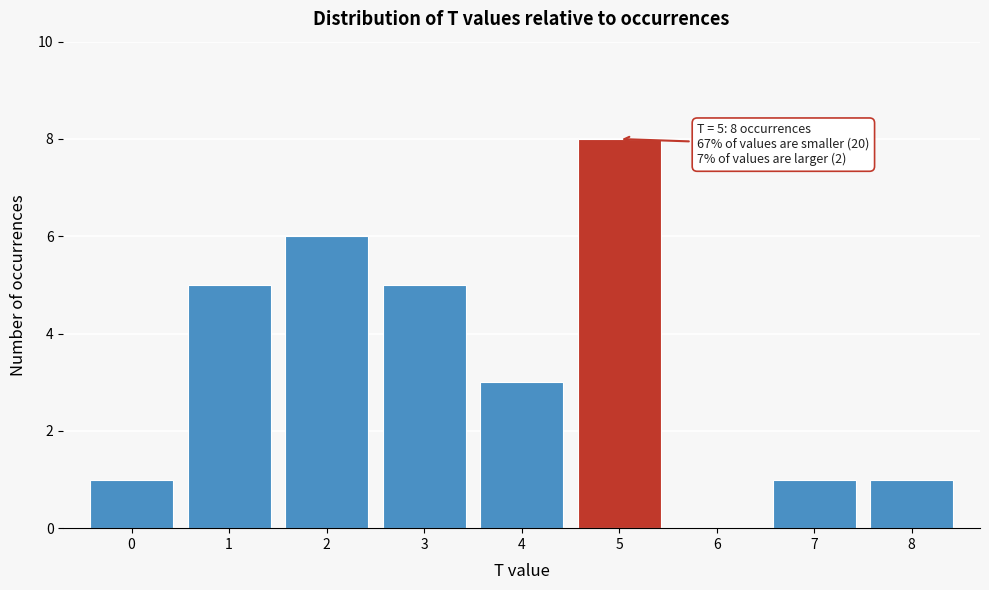

Over which range of the x-axis is the bar tallest?

4.5 to 5.5